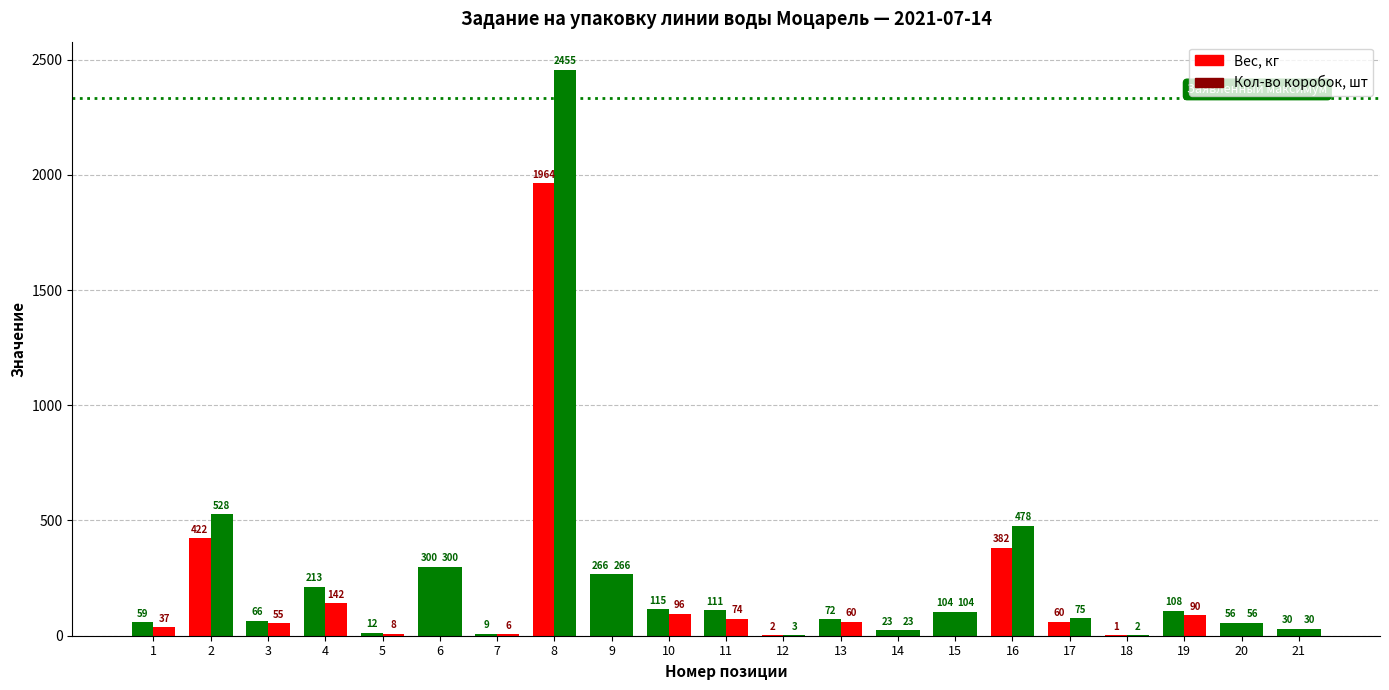

What is the value of the Вес, кг bar at the 6th from the left?

300